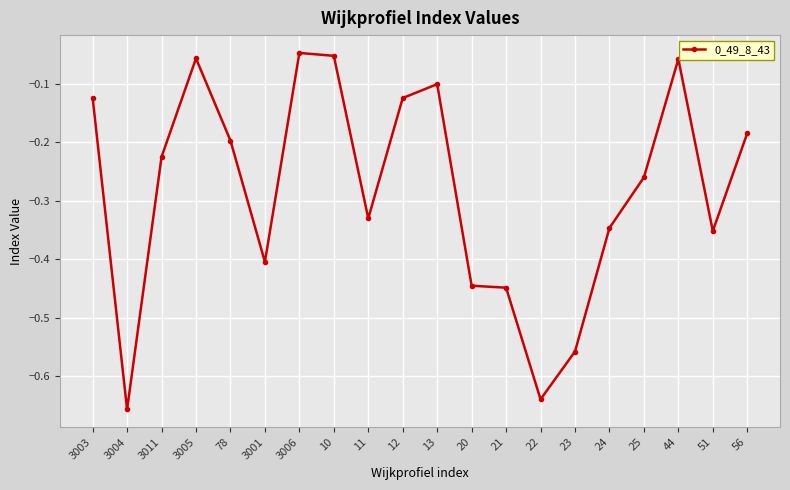

True or false: the data shows -0.1 at 56.

False